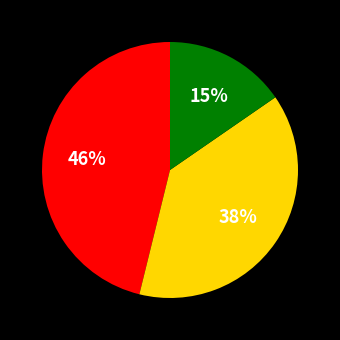

To the nearest percent, what is the average slice percentage?

33%